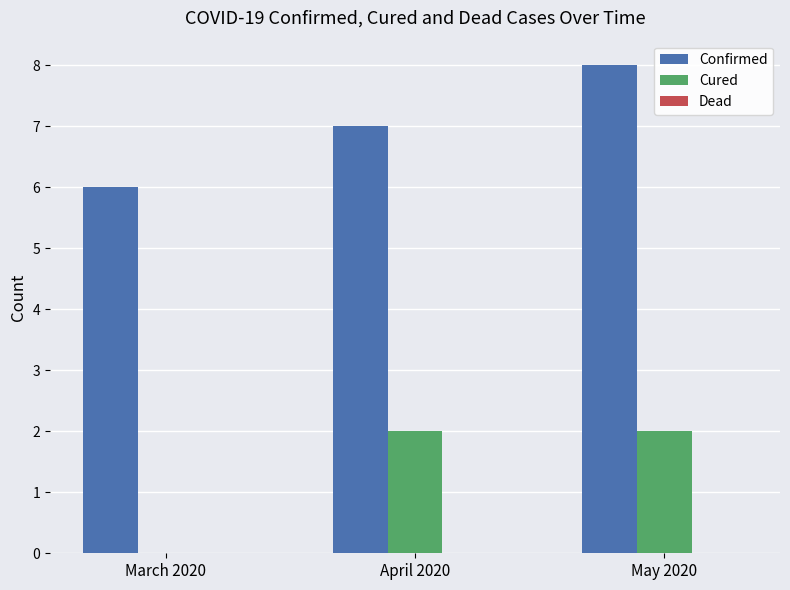

What is the sum of the Cured values at April 2020 and May 2020?

4